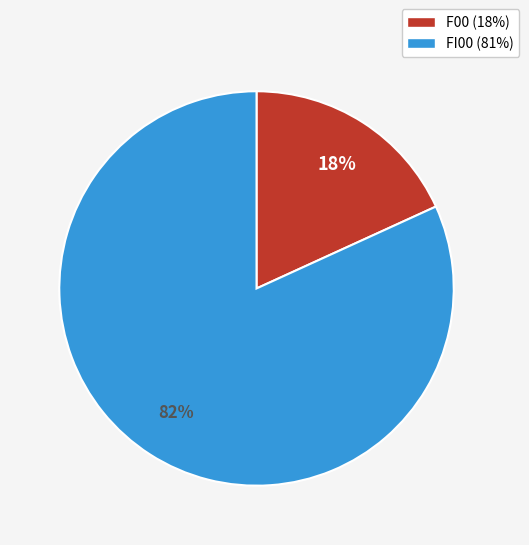

Is it true that F00 is 29% of the pie?

False